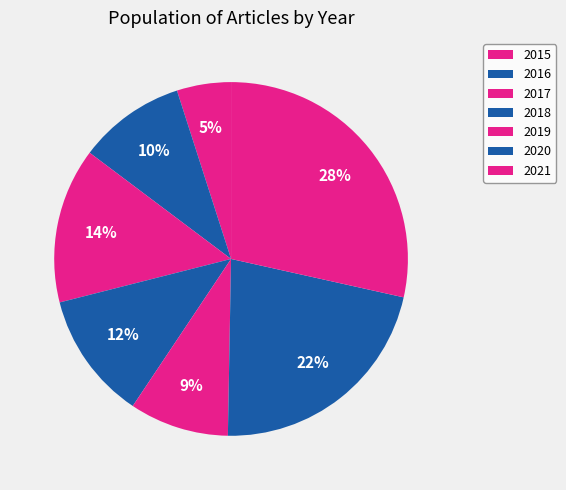

Count the number of slices in the pie.

7